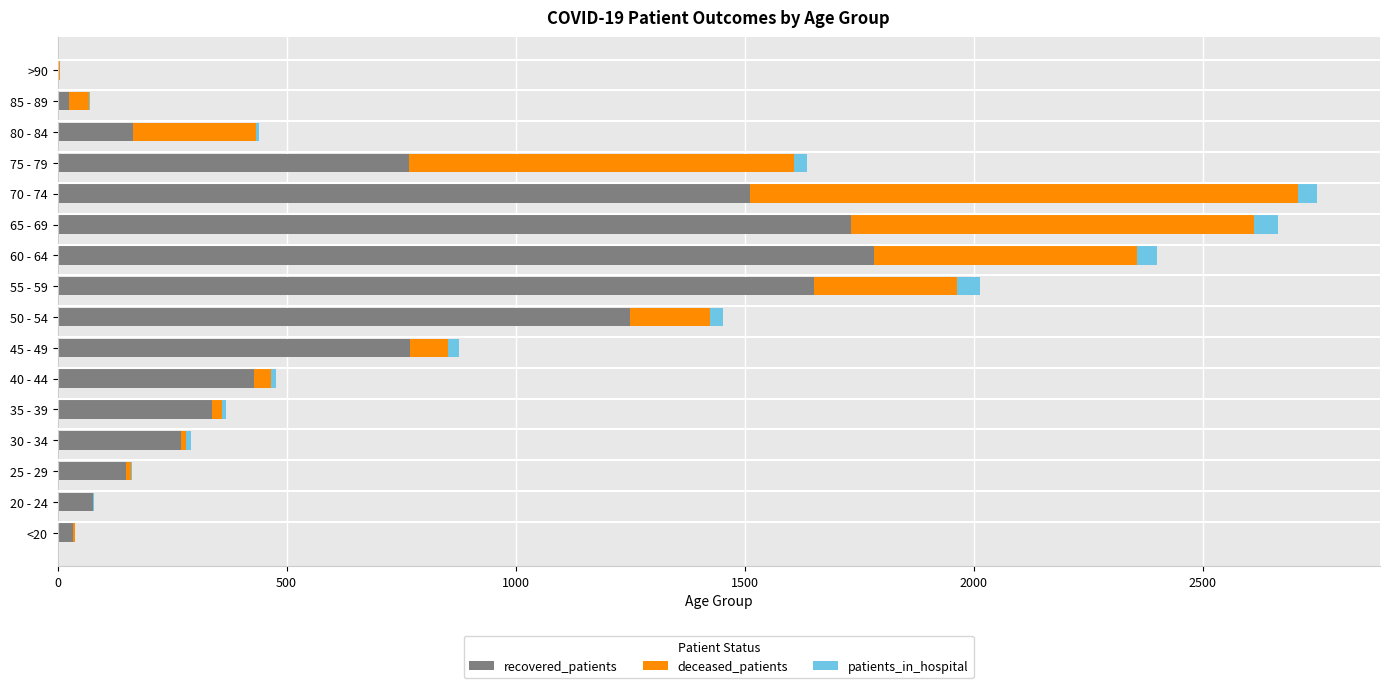

What is the maximum value for recovered_patients?

1783